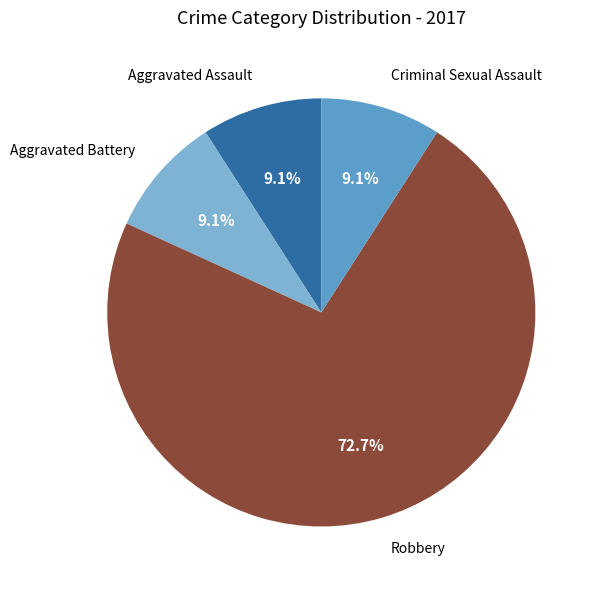

Count the number of slices in the pie.

4